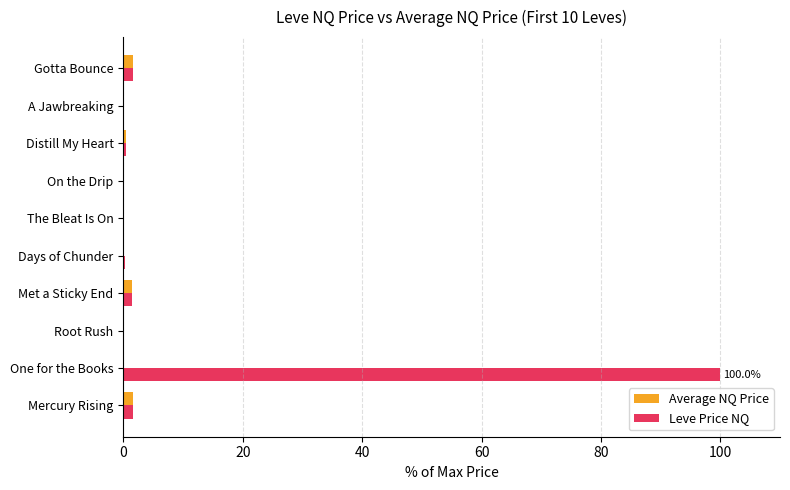

Which category has the highest value in the Leve Price NQ series?

One for the Books